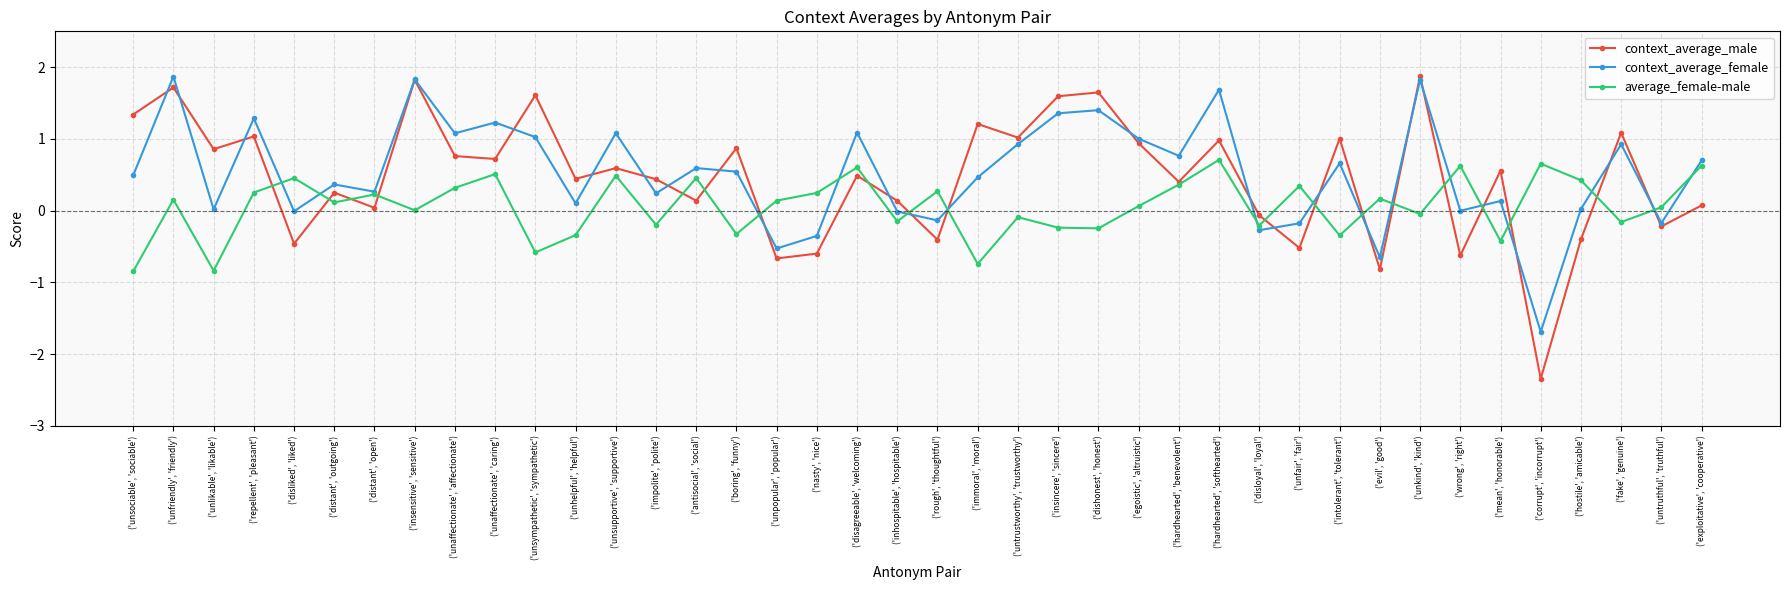

True or false: average_female-male and context_average_male intersect in this chart.

True